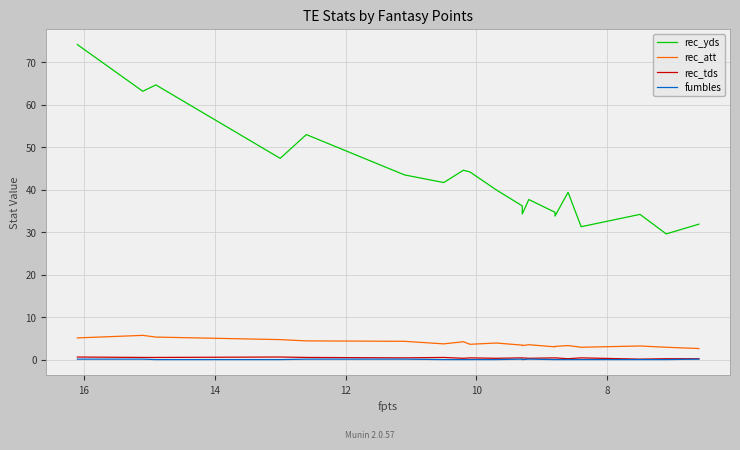

At how many categories does at least one series exceed 69?

1